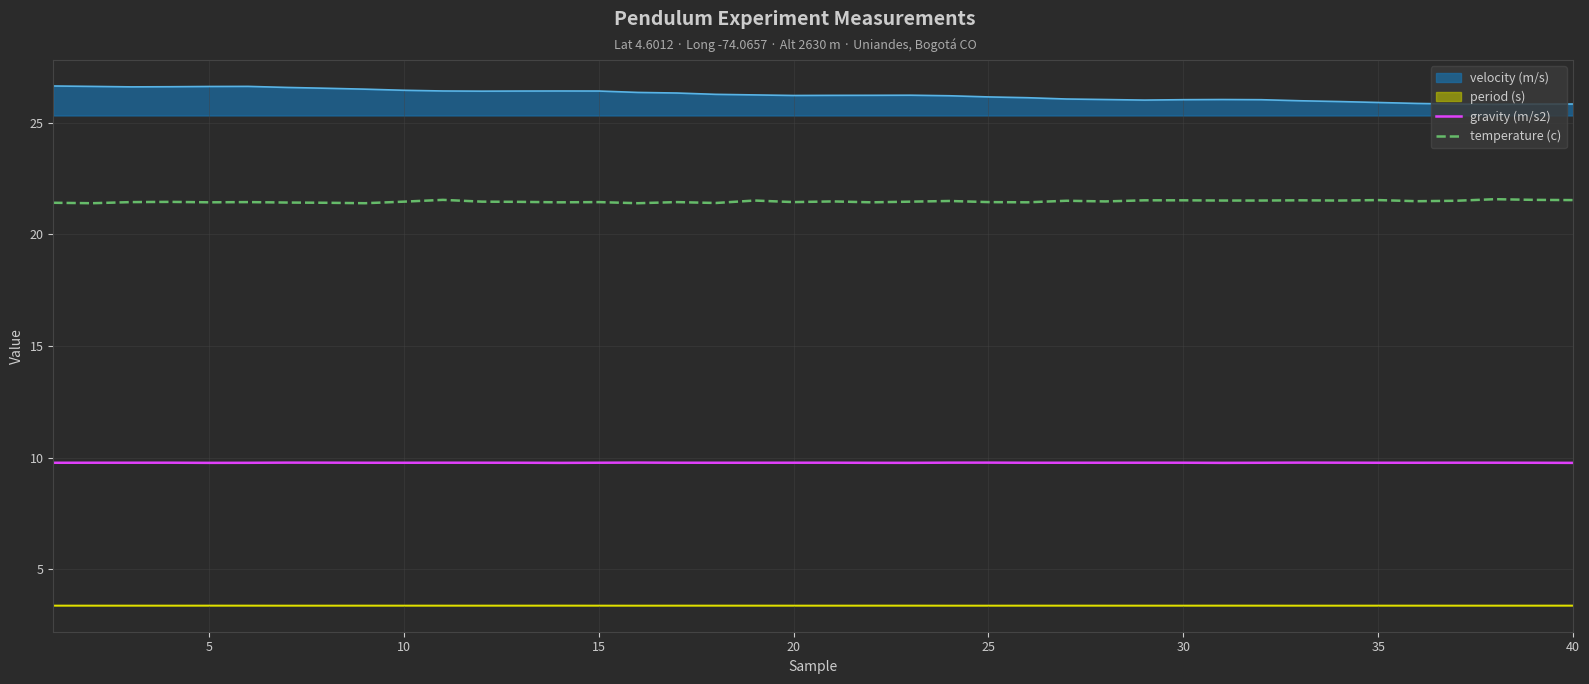

What is the spread (max minus min) of values at 5?

23.2